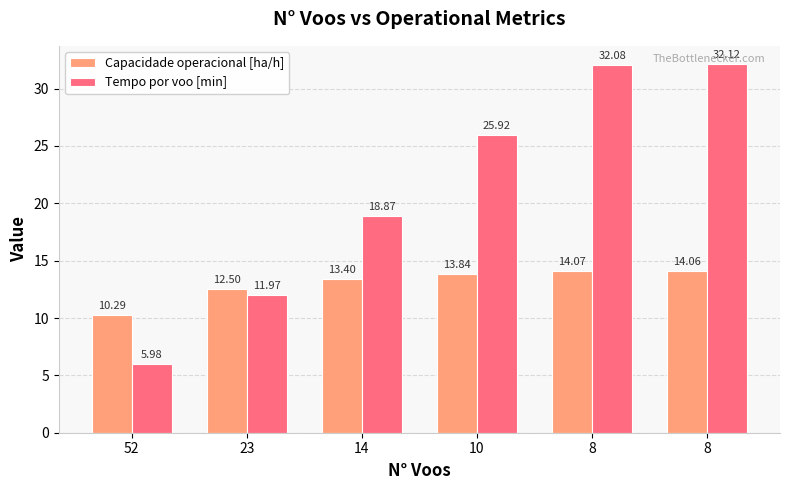

What value does the Tempo por voo [min] series have at 8?

32.1